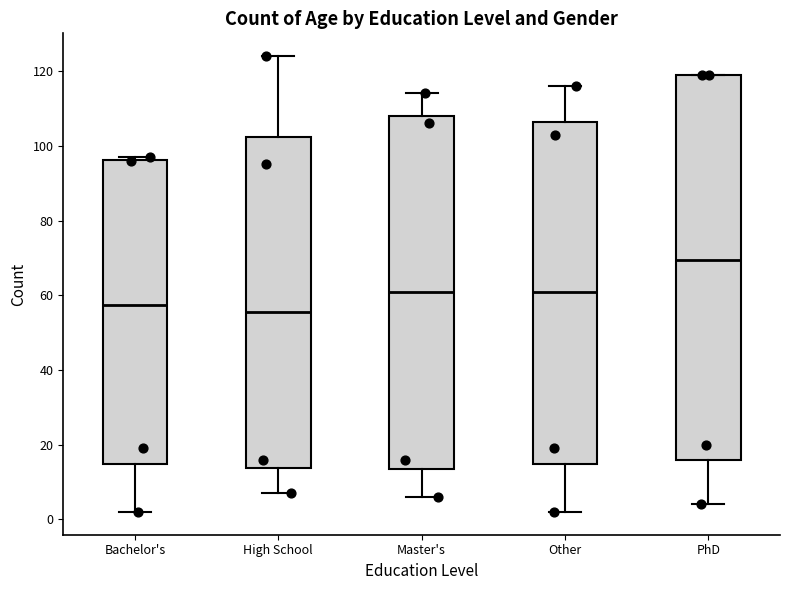

Which box's median line is the highest?

PhD